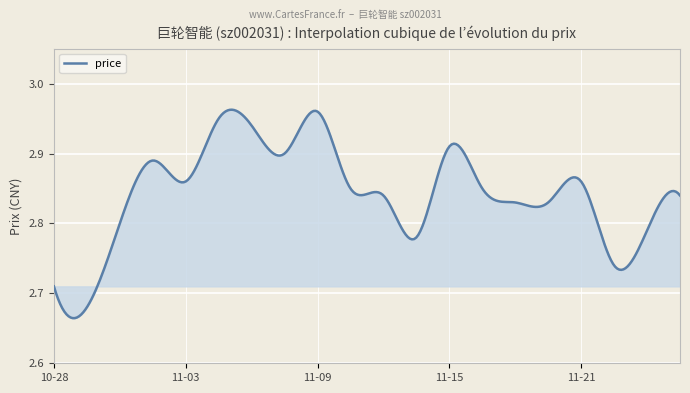

What is the difference between the maximum and minimum values?

0.3